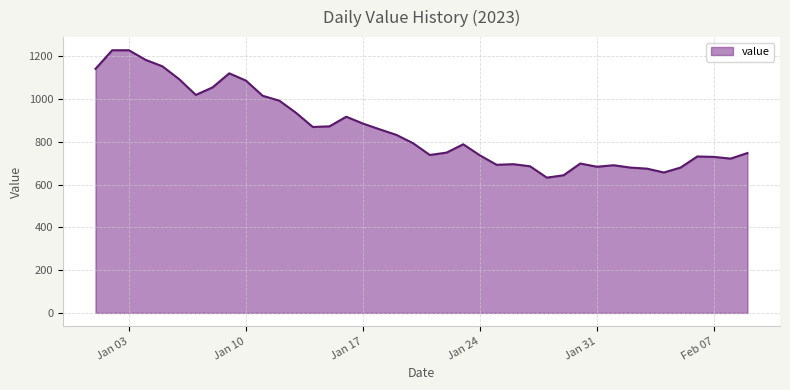

What is the difference between the maximum and minimum values?

596